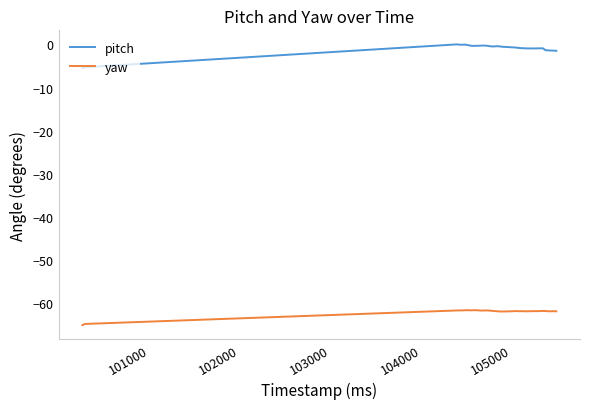

Which series has the largest total across all categories?

pitch